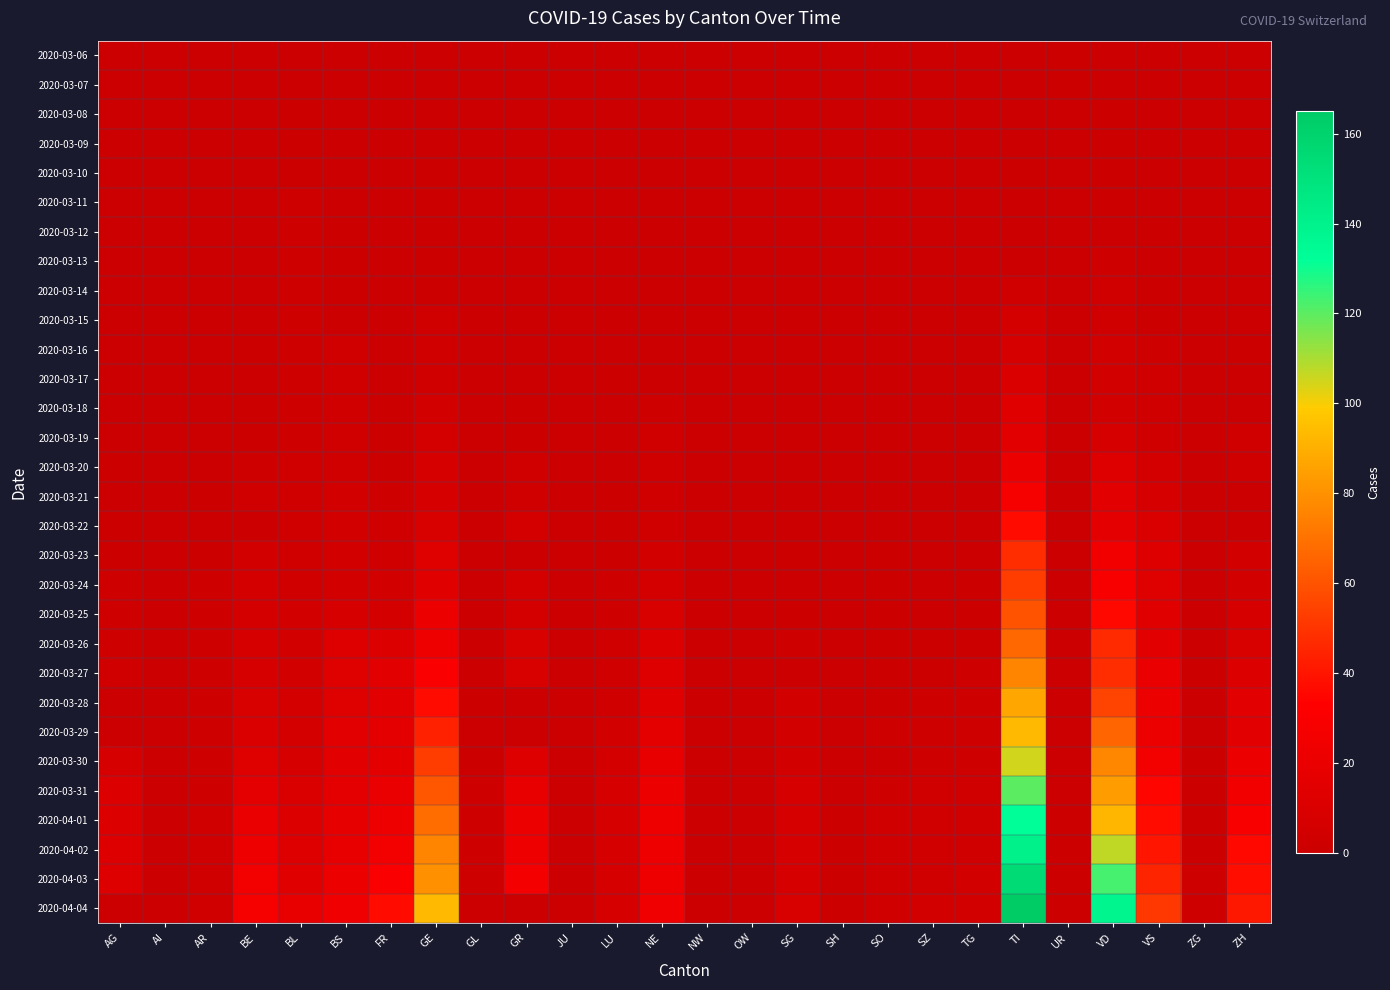

At BS, list the series in order from smallest to largest.

2020-03-06, 2020-03-07, 2020-03-08, 2020-03-09, 2020-03-10, 2020-03-11, 2020-03-15, 2020-03-12, 2020-03-13, 2020-03-14, 2020-03-16, 2020-03-17, 2020-03-18, 2020-03-19, 2020-03-20, 2020-03-21, 2020-03-22, 2020-03-23, 2020-03-24, 2020-03-25, 2020-03-26, 2020-03-27, 2020-03-28, 2020-03-29, 2020-03-30, 2020-03-31, 2020-04-01, 2020-04-02, 2020-04-03, 2020-04-04